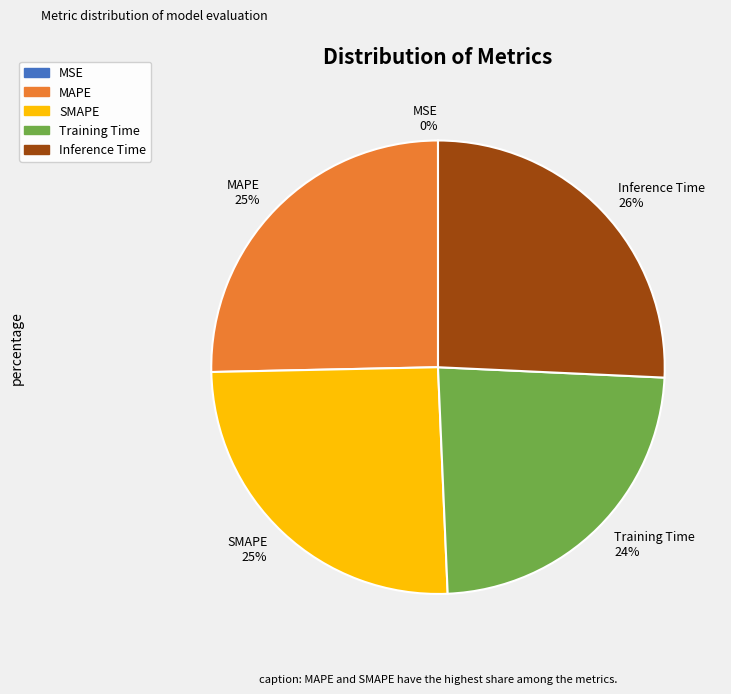

Is MAPE the majority of the pie?

No